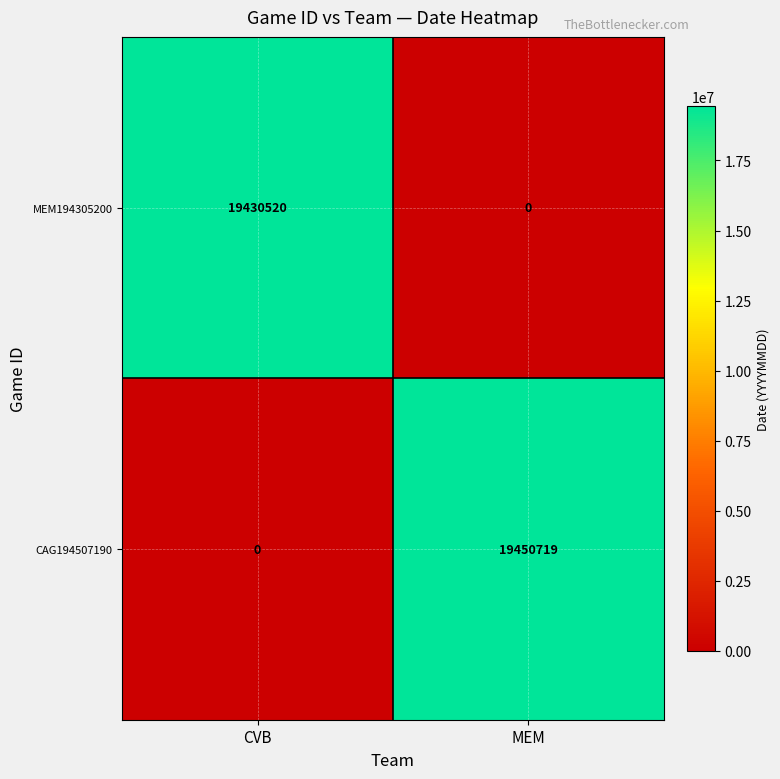

The MEM194305200 series shows 6675868 at CVB. True or false?

False